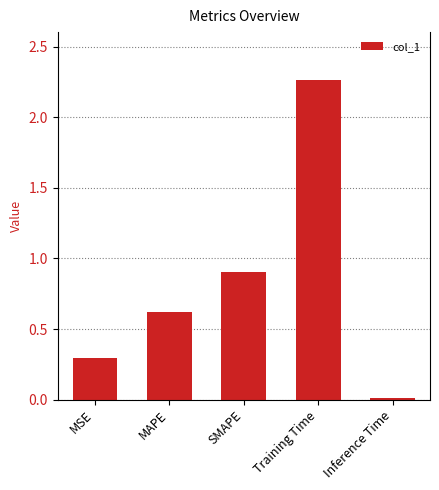

List the labels in order of value, smallest first.

Inference Time, MSE, MAPE, SMAPE, Training Time